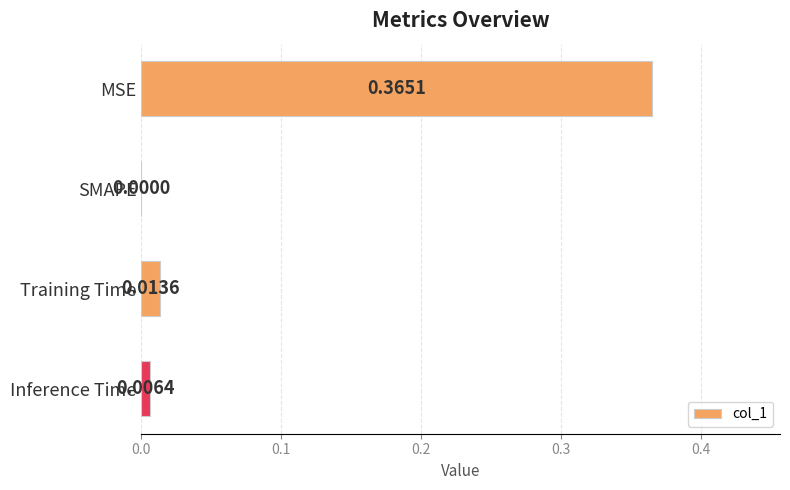

Which category has the highest value across all series?

MSE